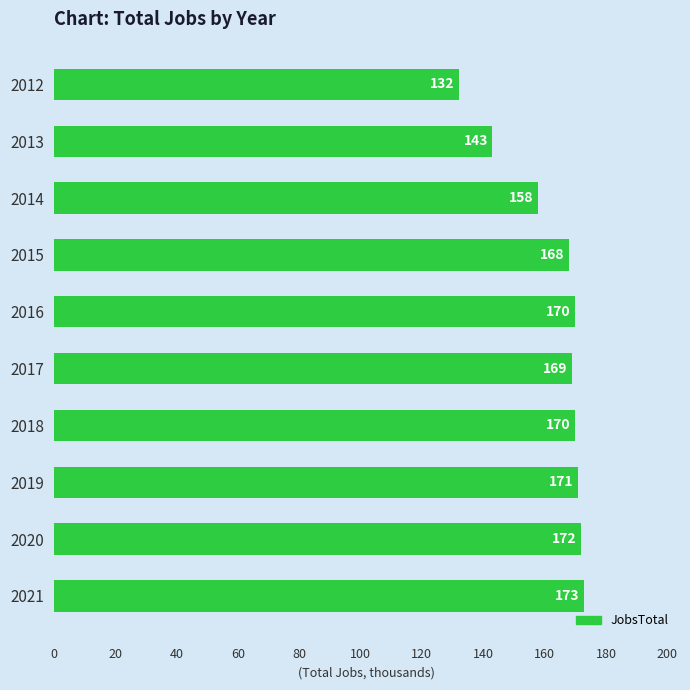

Count the number of data series in this chart.

1